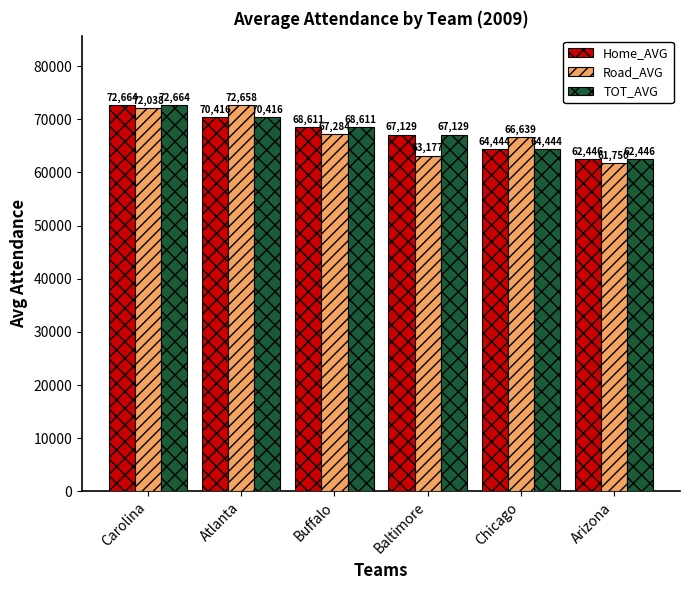

What is the difference between the Road_AVG values at Carolina and Atlanta?

620